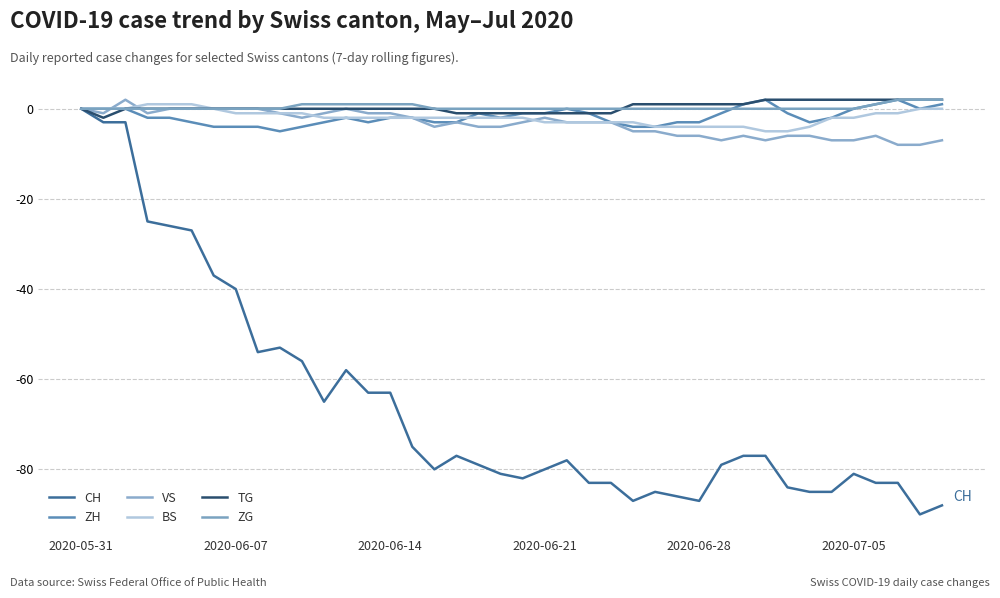

Is this an area chart (filled region under the line)?

No